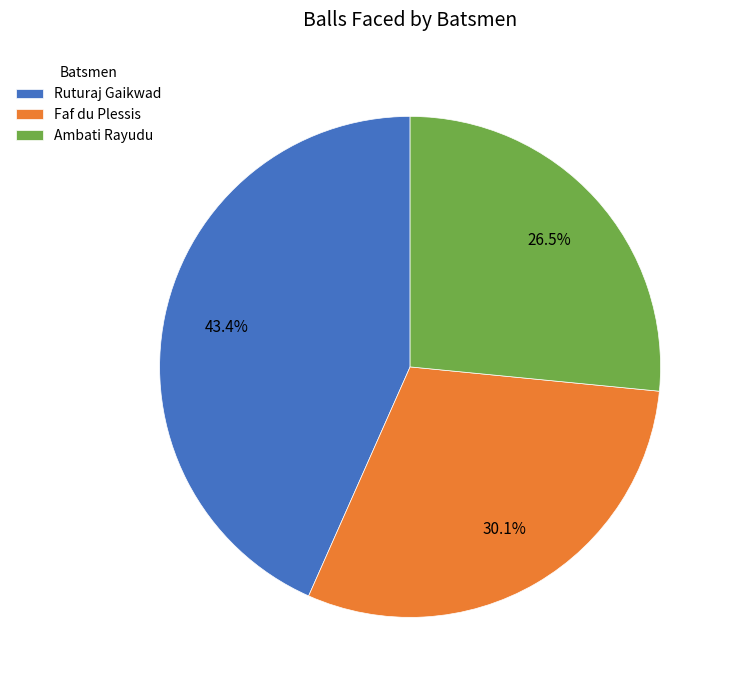

Count the number of slices in the pie.

3